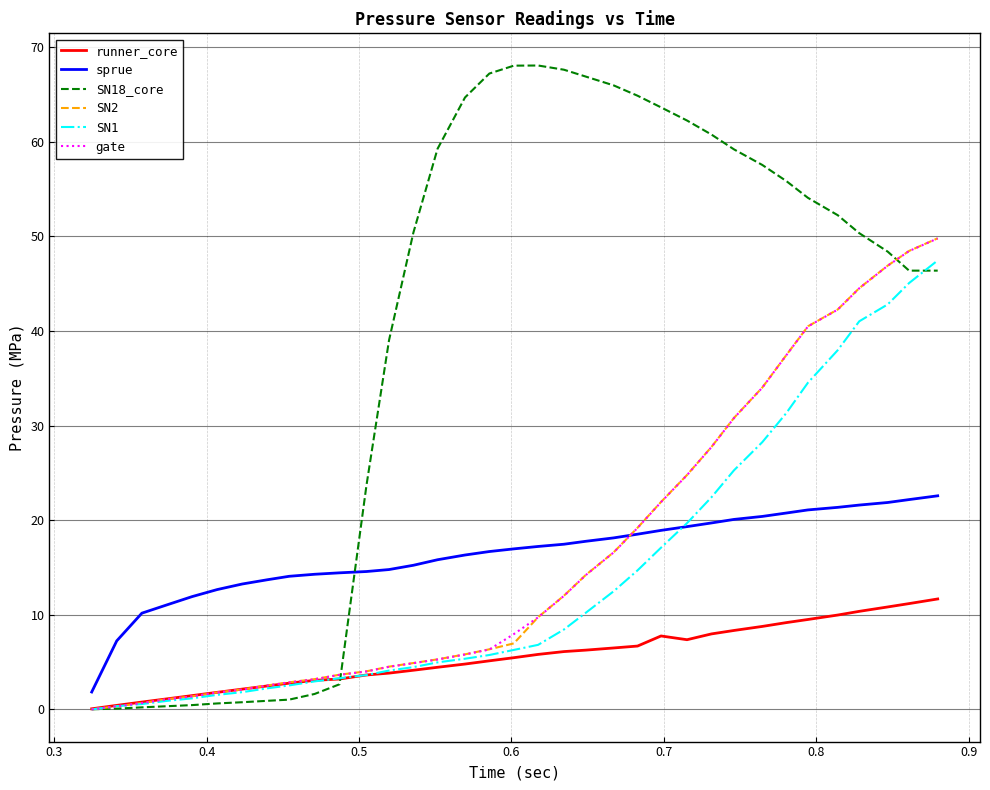

What is the lowest value of the sprue series?

1.8